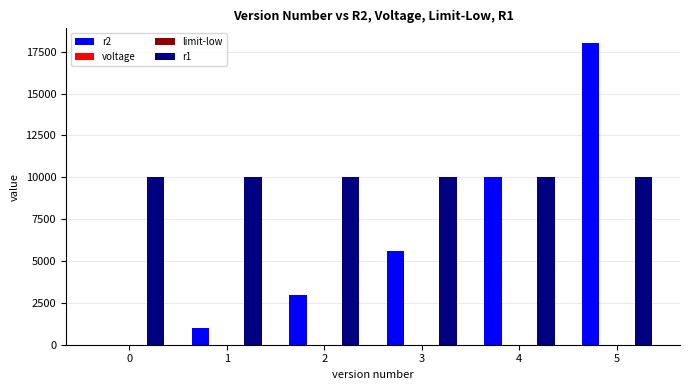

What is the greatest value displayed?

18000.0